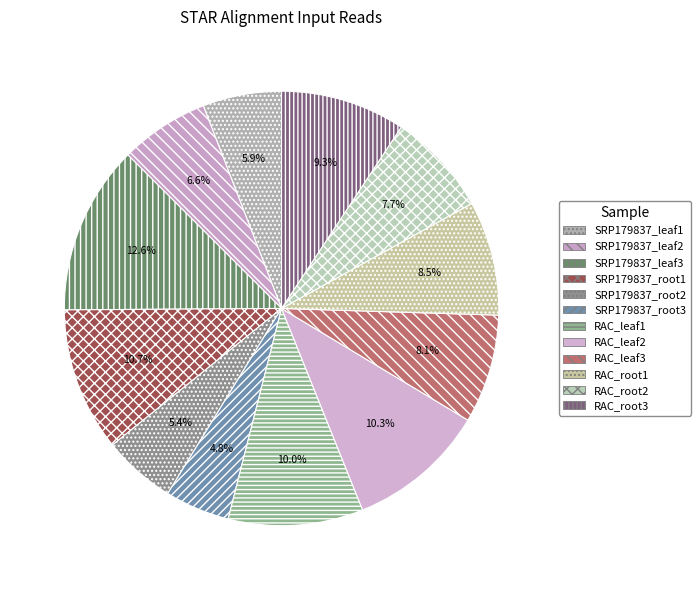

Which slice is the smallest?

SRP179837_root3